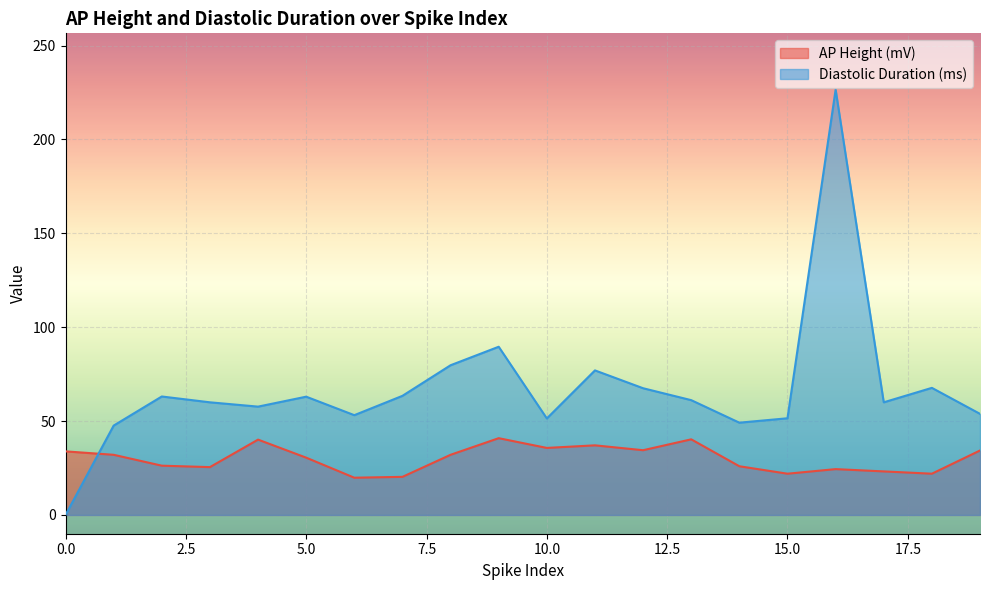

What is the value of the Diastolic Duration (ms) point at the 19th from the left?

67.7